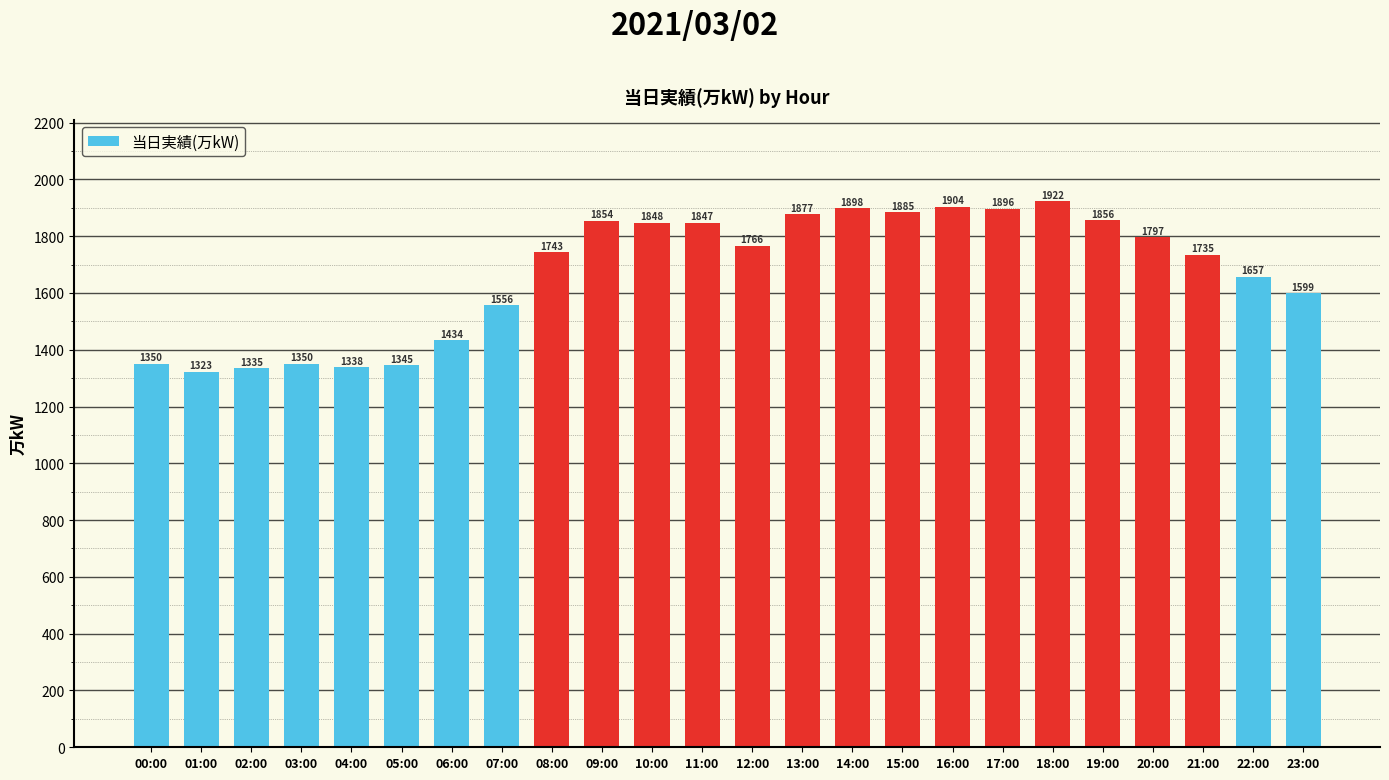

What is the change in value from 05:00 to 06:00?

+89